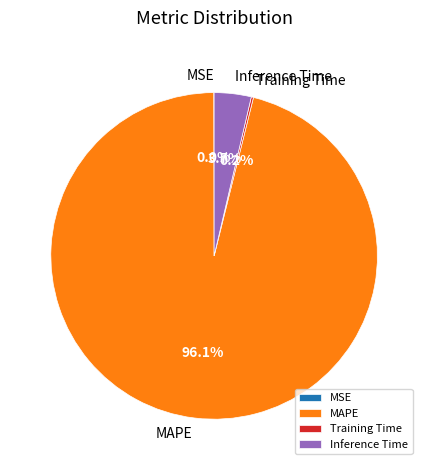

Between MAPE and Inference Time, which is larger?

MAPE